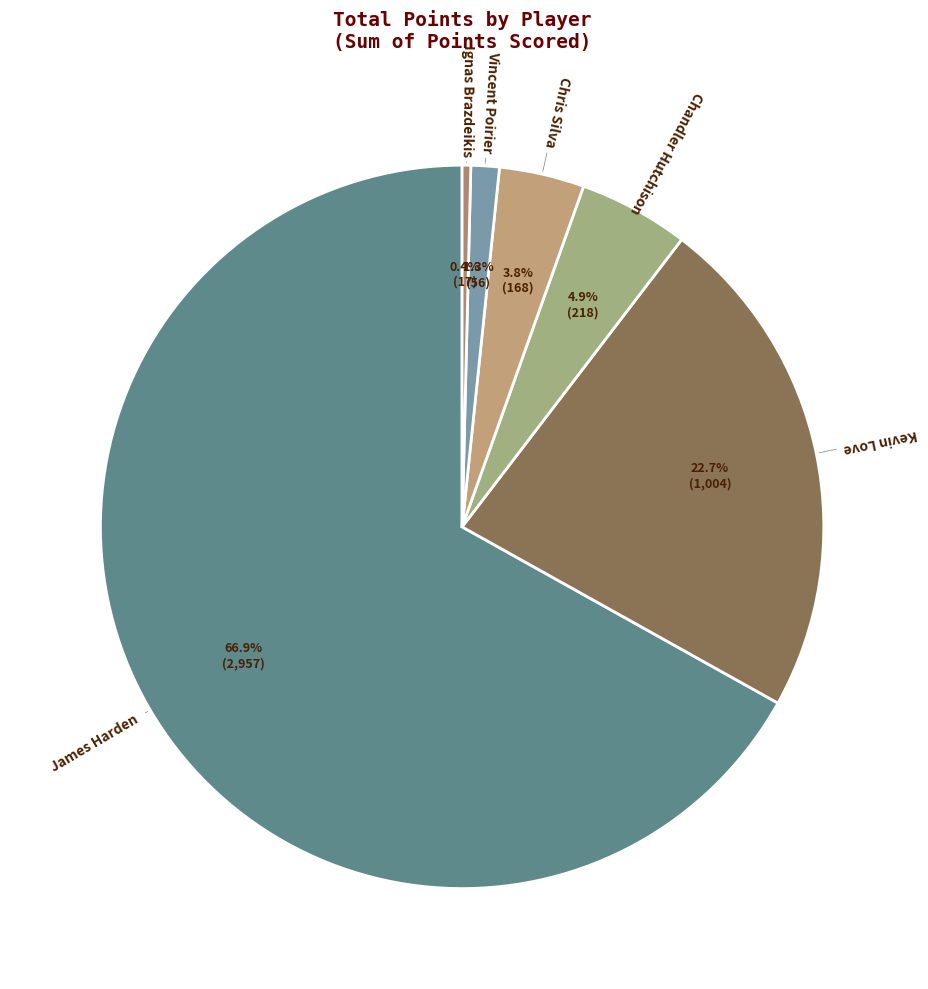

How many segments does this pie chart have?

6